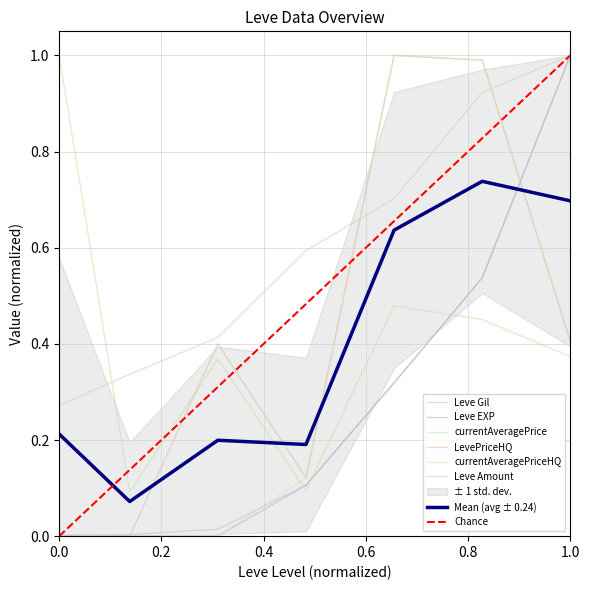

How many data points in LevePriceHQ are above 0?

5